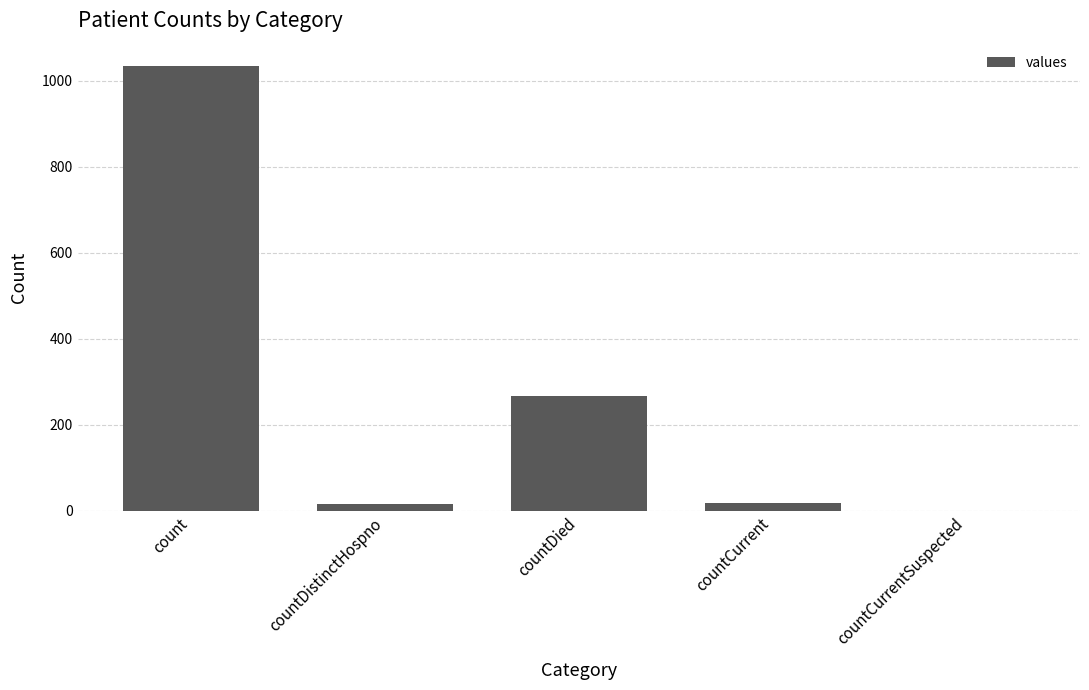

What is the sum of all values?

1334